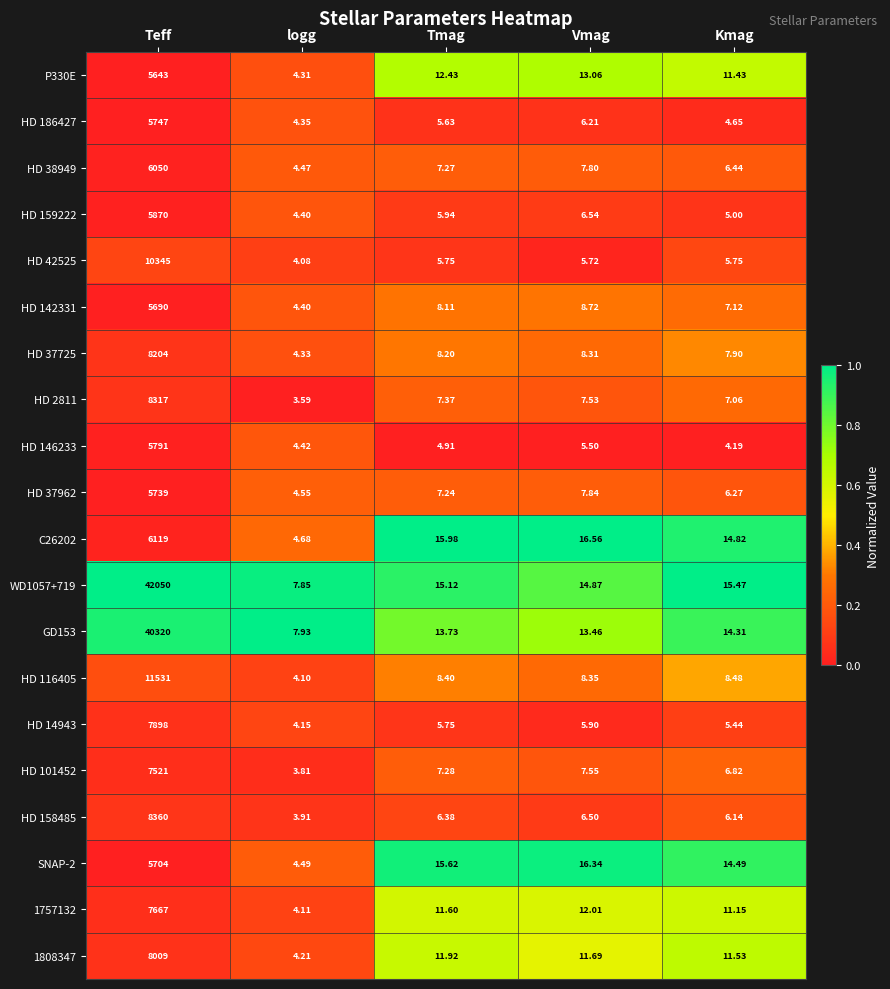

Which series has the largest total across all categories?

WD1057+719